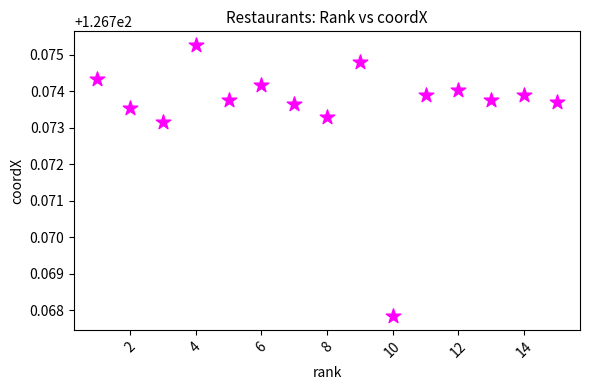

What is the range of X values (max minus min)?

14.0